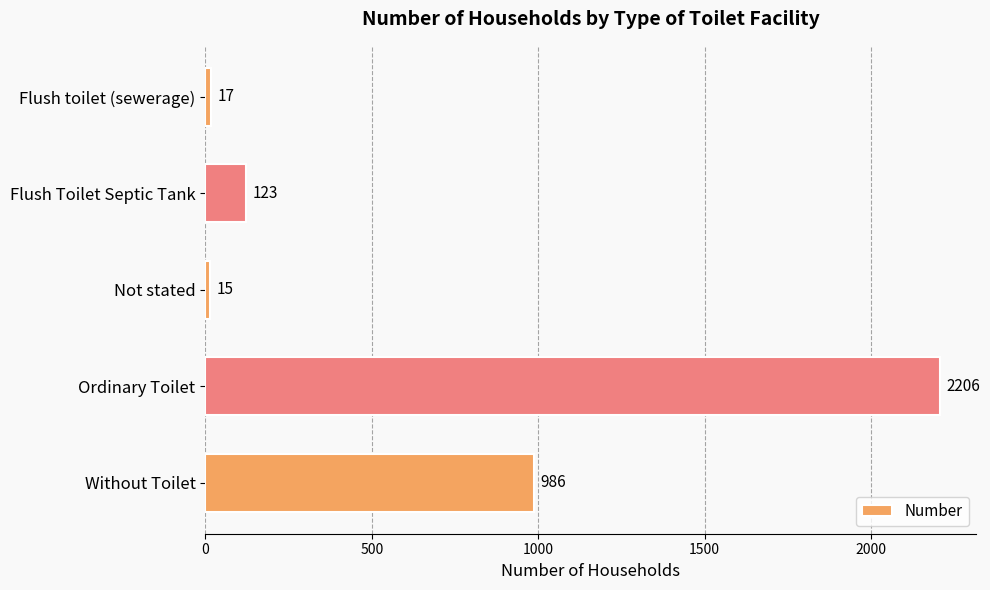

What is the average value?

669